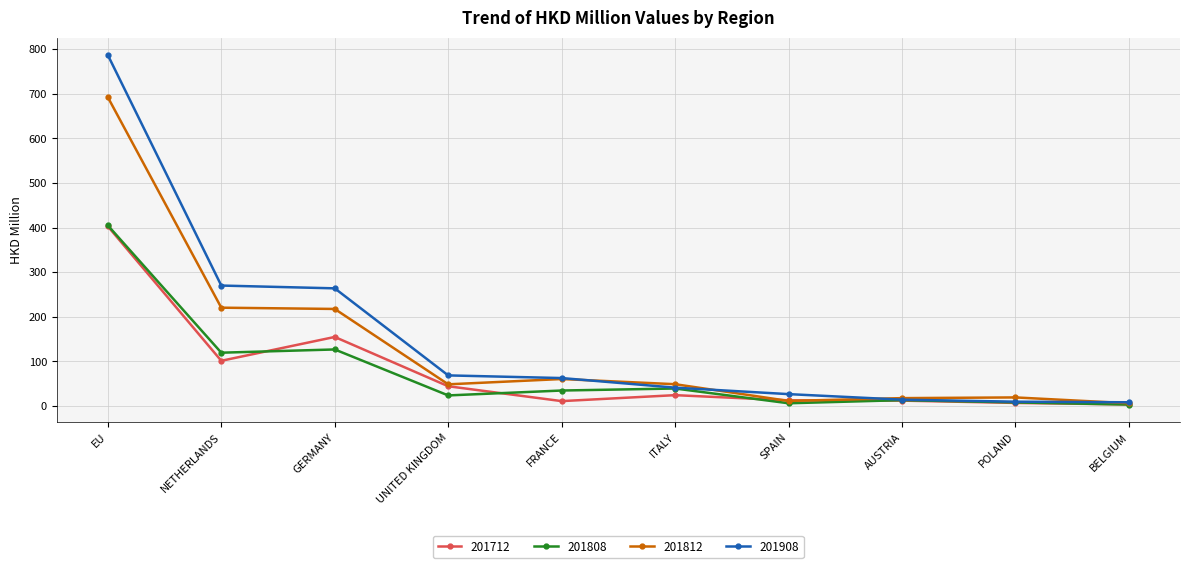

In 201812, how many points are lower than both neighbors (excluding endpoints)?

2